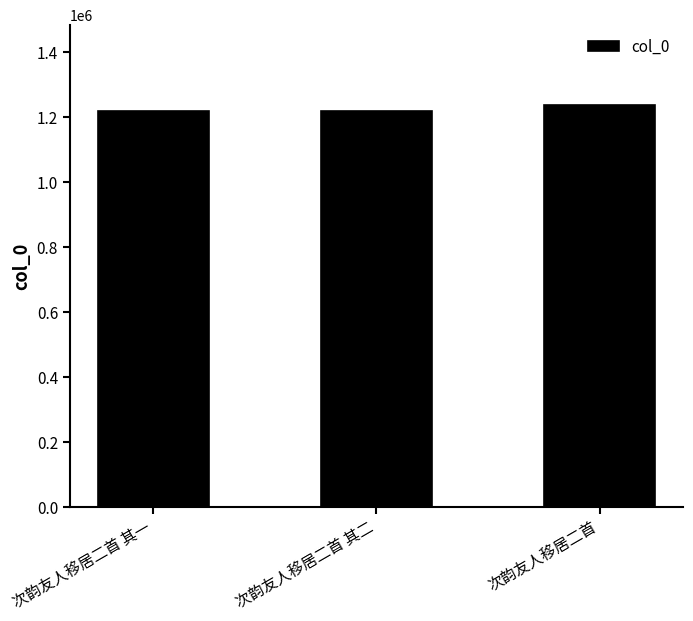

What is the label of the 3rd bar from the right?

次韵友人移居二首 其一